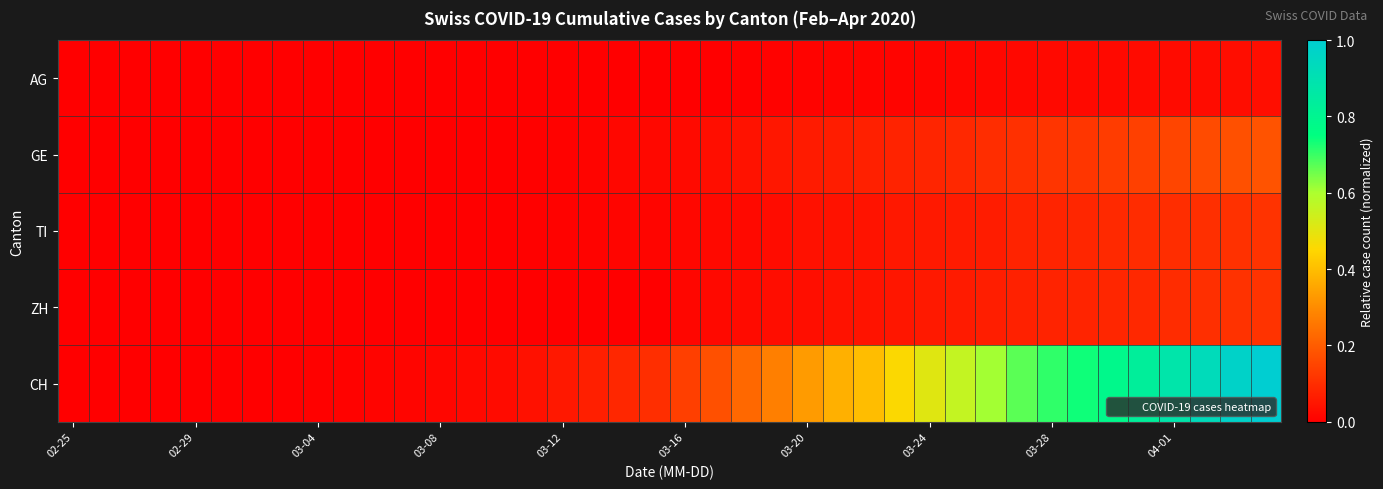

How many categories are shown in the chart?

40